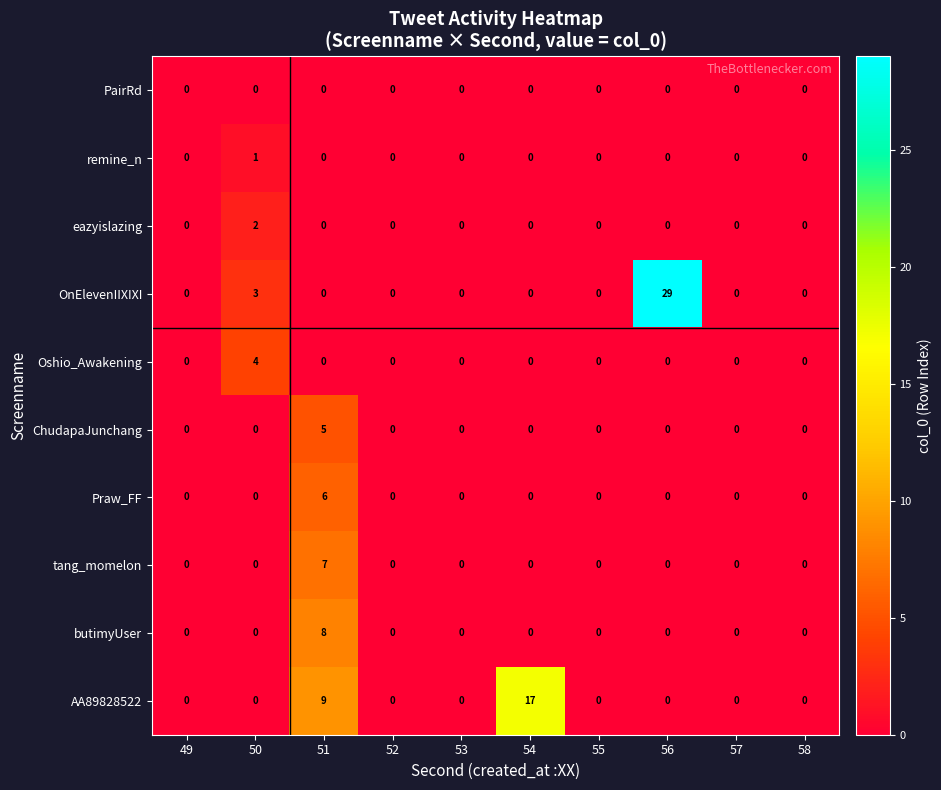

Count the number of categories in the chart.

10